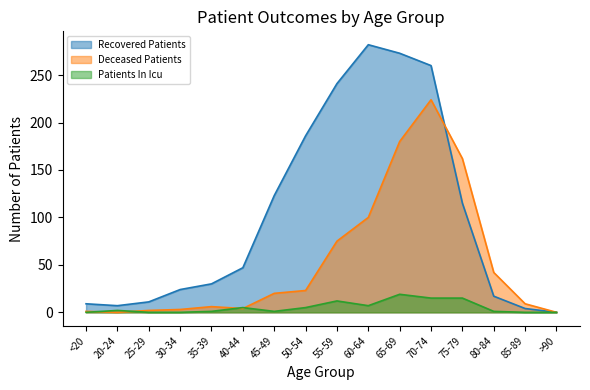

At which category does recovered_patients reach its first local valley?

20-24